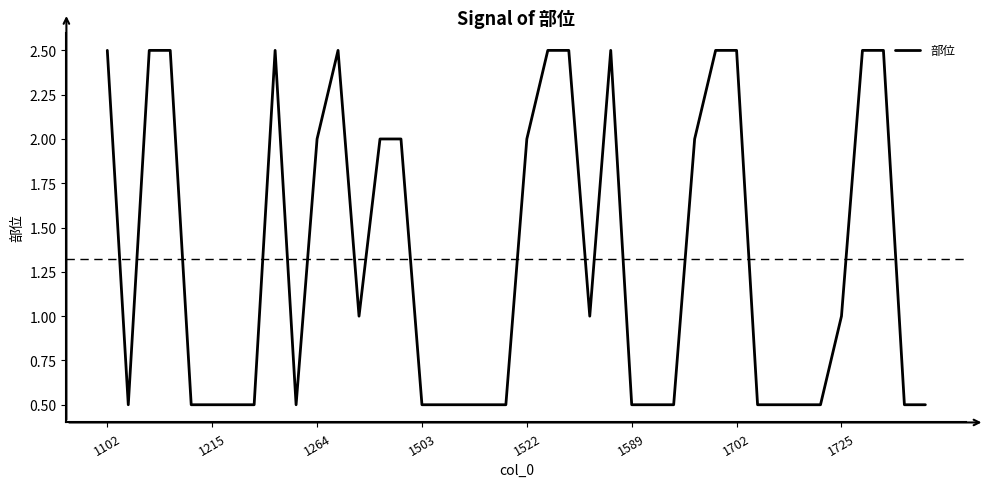

What is the maximum value shown in the chart?

2.5